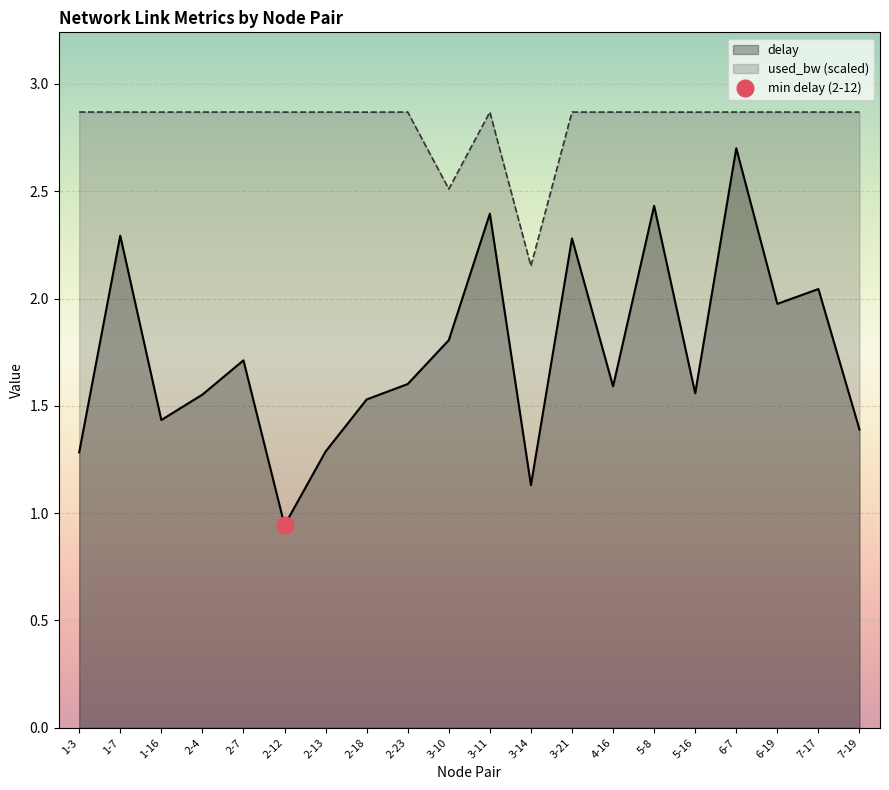

Which series has the largest range (max minus min)?

delay